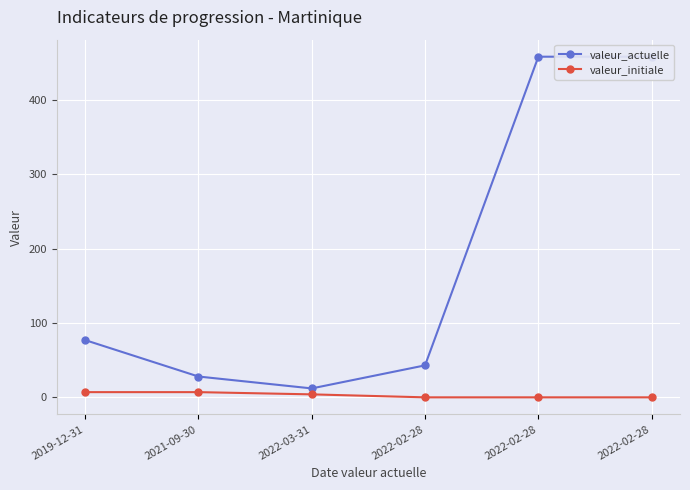

True or false: valeur_actuelle and valeur_initiale cross at least once.

False